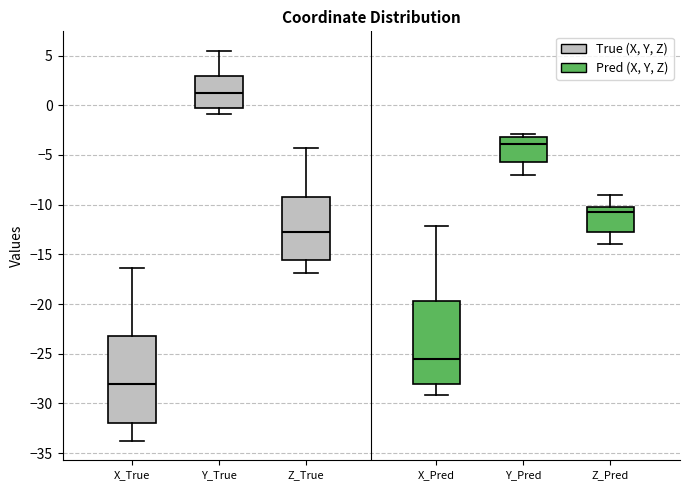

Where does the lower whisker of the box for X_True end on the y-axis? The values are not printed on the chart, so give them approximately, as read against the axis.

-34.0